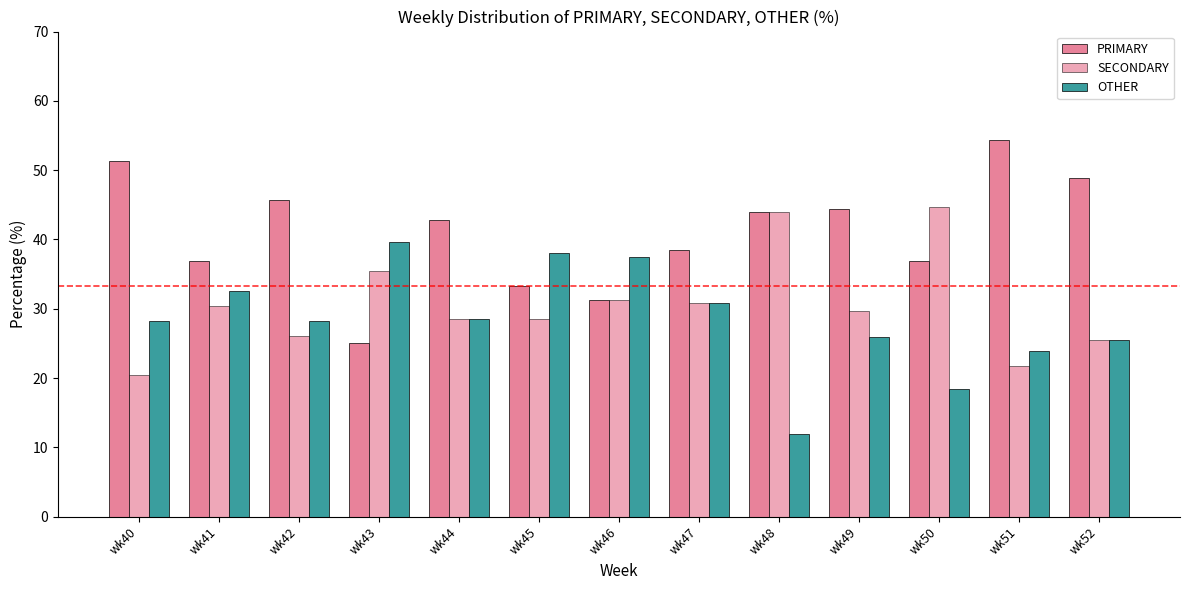

Rank the series at wk47 from highest to lowest value.

PRIMARY, SECONDARY, OTHER